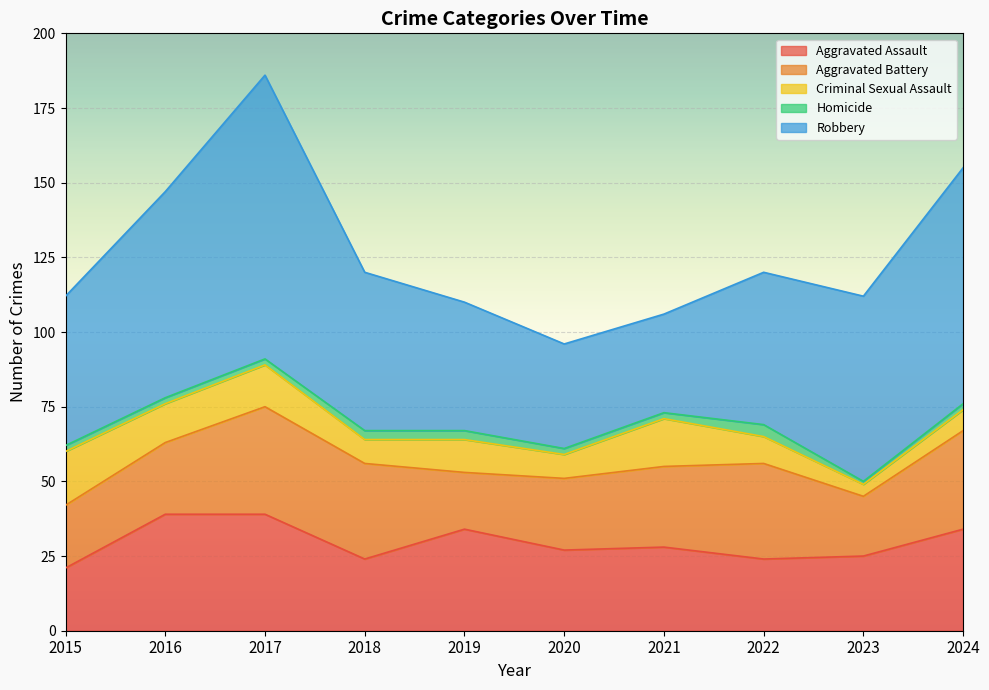

Count the Homicide values in the range 2 to 3.

8